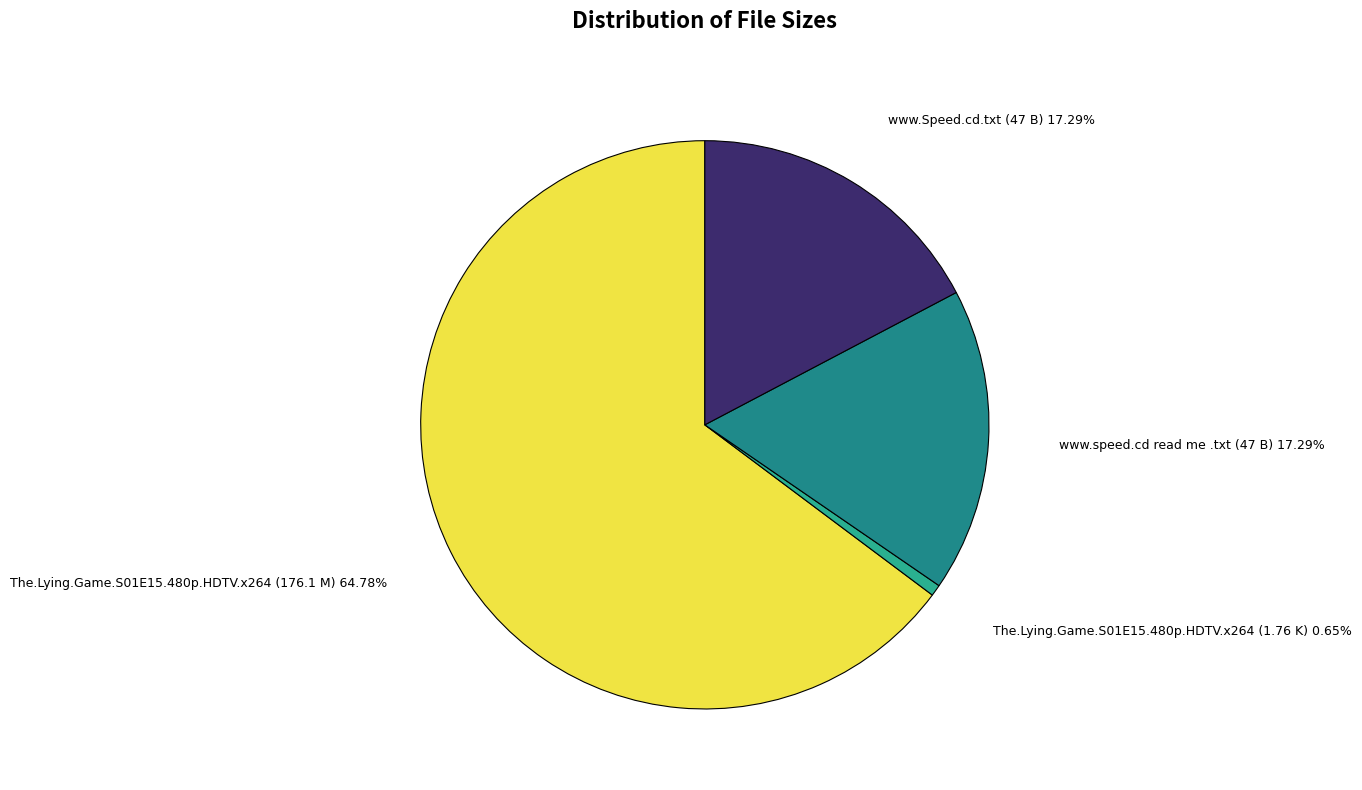

What is the largest slice in the pie chart?

The.Lying.Game.S01E15.480p.HDTV.x264 (176.1 M)